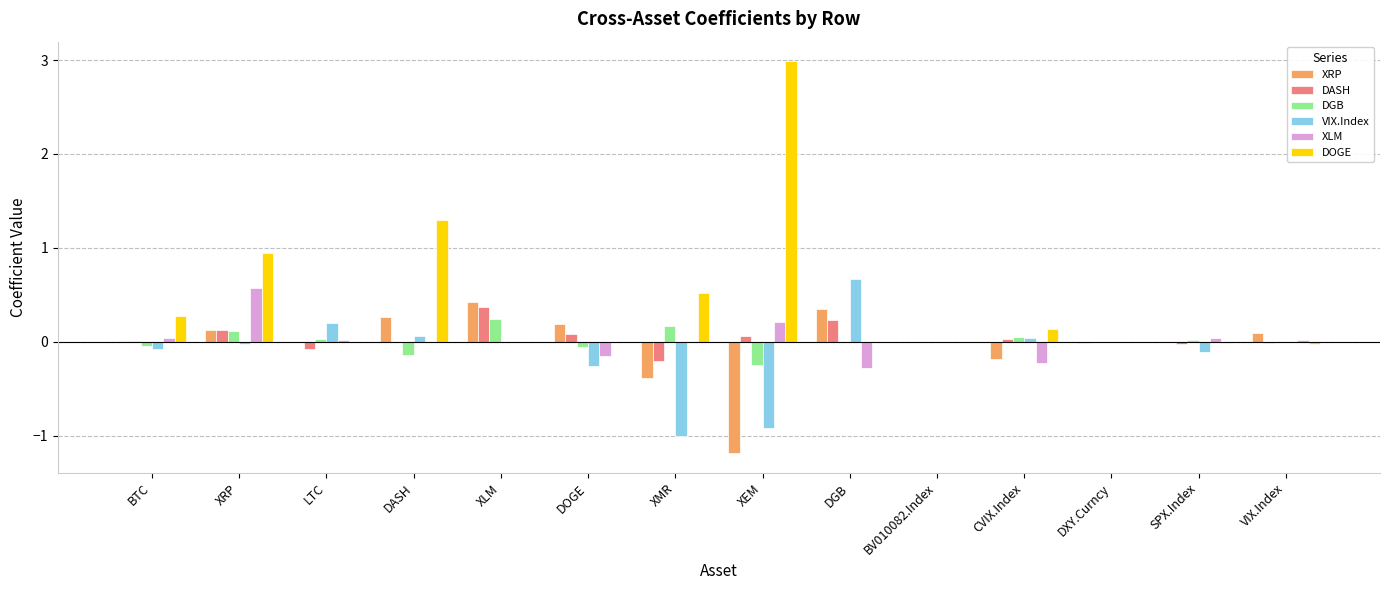

At which label is DOGE closest to 1?

XRP